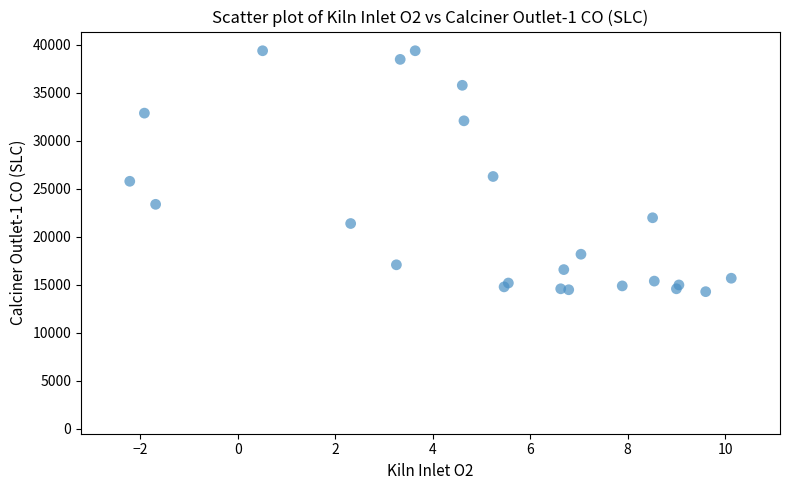

What Y value in the scatter plot is closest to 26850?

26300